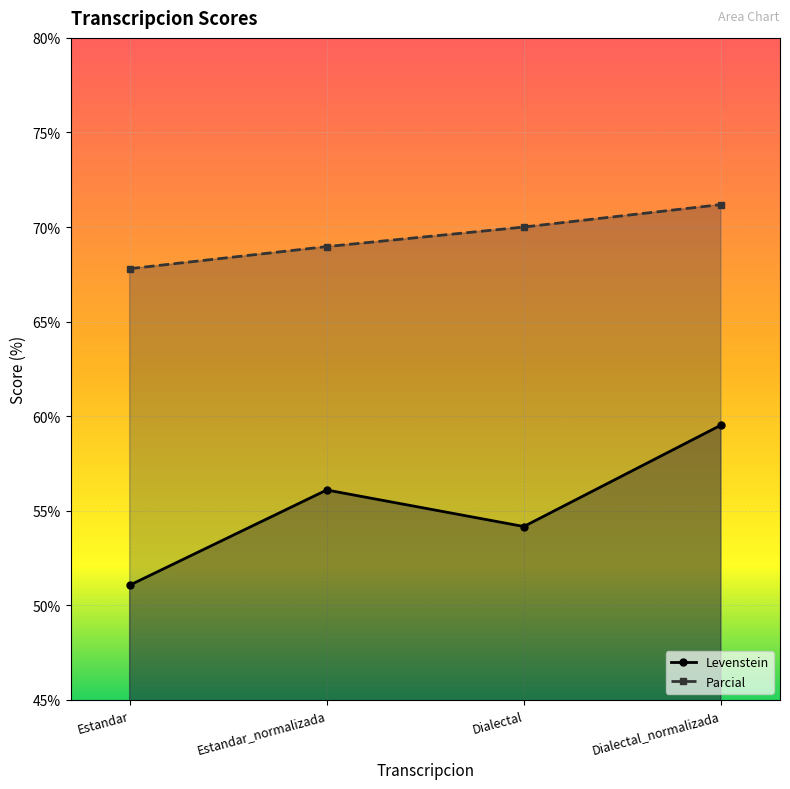

Reading right to left, list all the values displayed in this chart.

Levenstein: 59.5	54.2	56.1	51.1
Parcial: 71.2	70.0	69.0	67.8